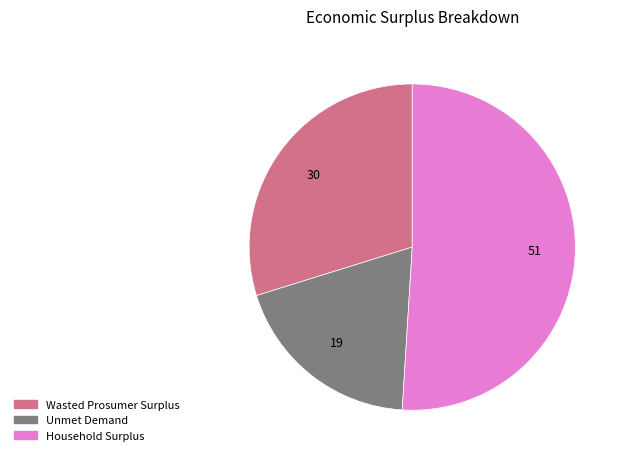

Combined, do Household Surplus and Unmet Demand account for over 50%?

Yes